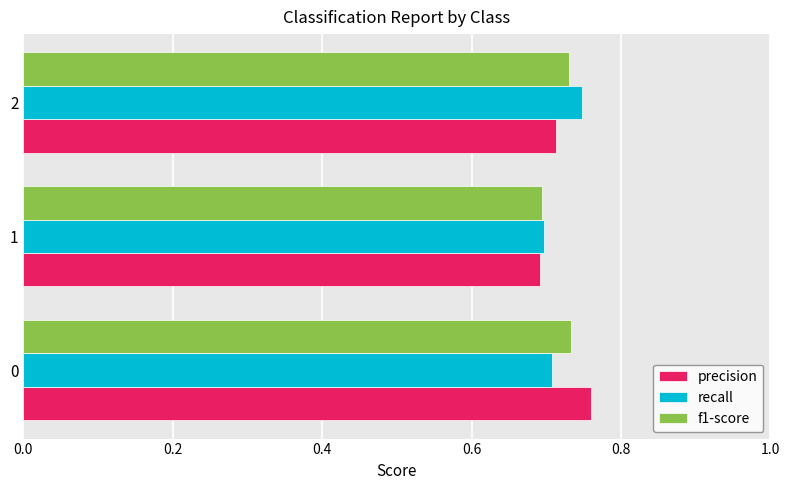

True or false: f1-score has a value of 0.7 at 0.

True